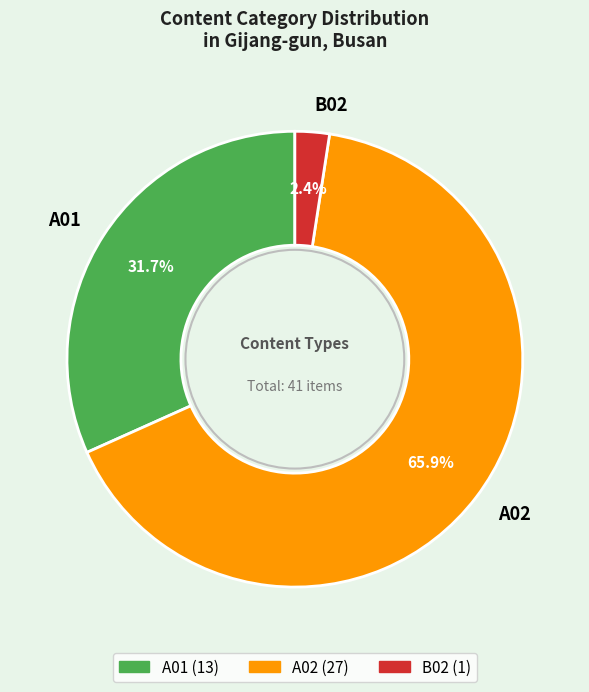

To the nearest percent, what is the difference between the B02 and A01 slice percentages?

29%